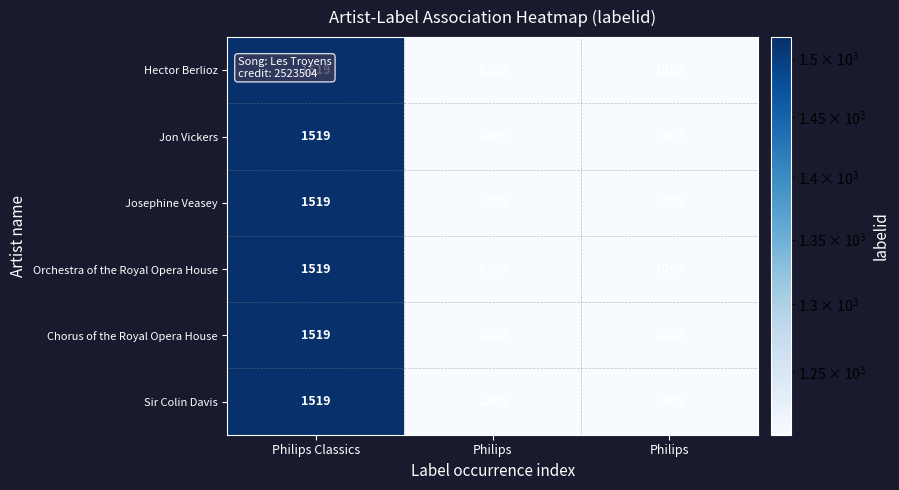

Reading right to left, what are all the values shown in this chart?

Hector Berlioz: Philips=1205	Philips=1205	Philips Classics=1519
Jon Vickers: Philips=1205	Philips=1205	Philips Classics=1519
Josephine Veasey: Philips=1205	Philips=1205	Philips Classics=1519
Orchestra of the Royal Opera House: Philips=1205	Philips=1205	Philips Classics=1519
Chorus of the Royal Opera House: Philips=1205	Philips=1205	Philips Classics=1519
Sir Colin Davis: Philips=1205	Philips=1205	Philips Classics=1519